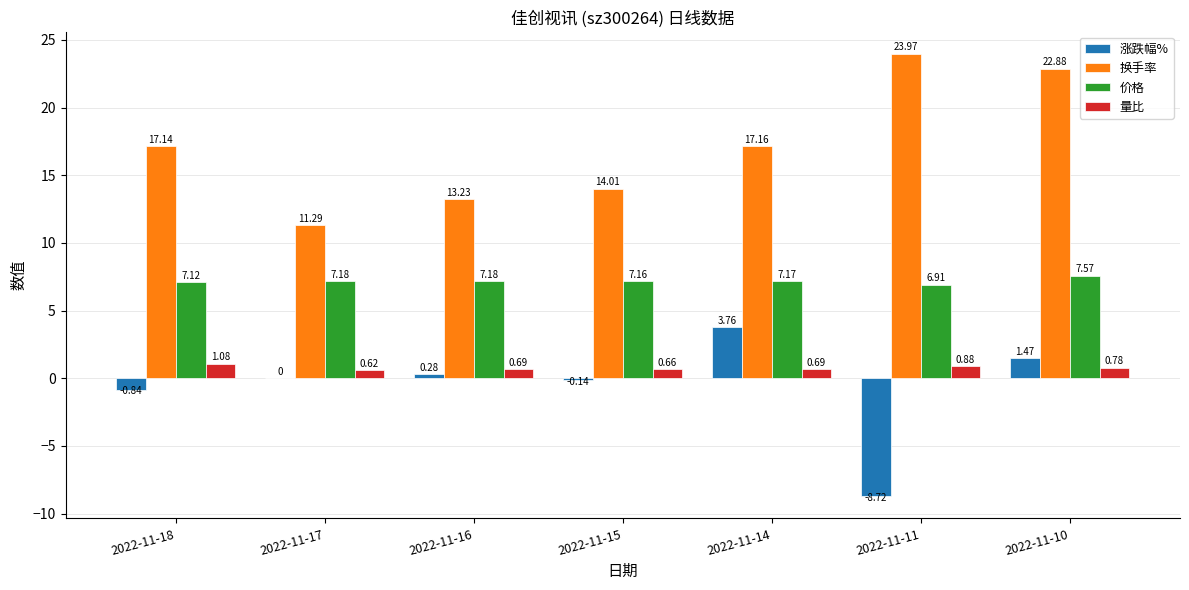

Is the value of 量比 at 2022-11-15 greater than the value of 换手率 at 2022-11-17?

No